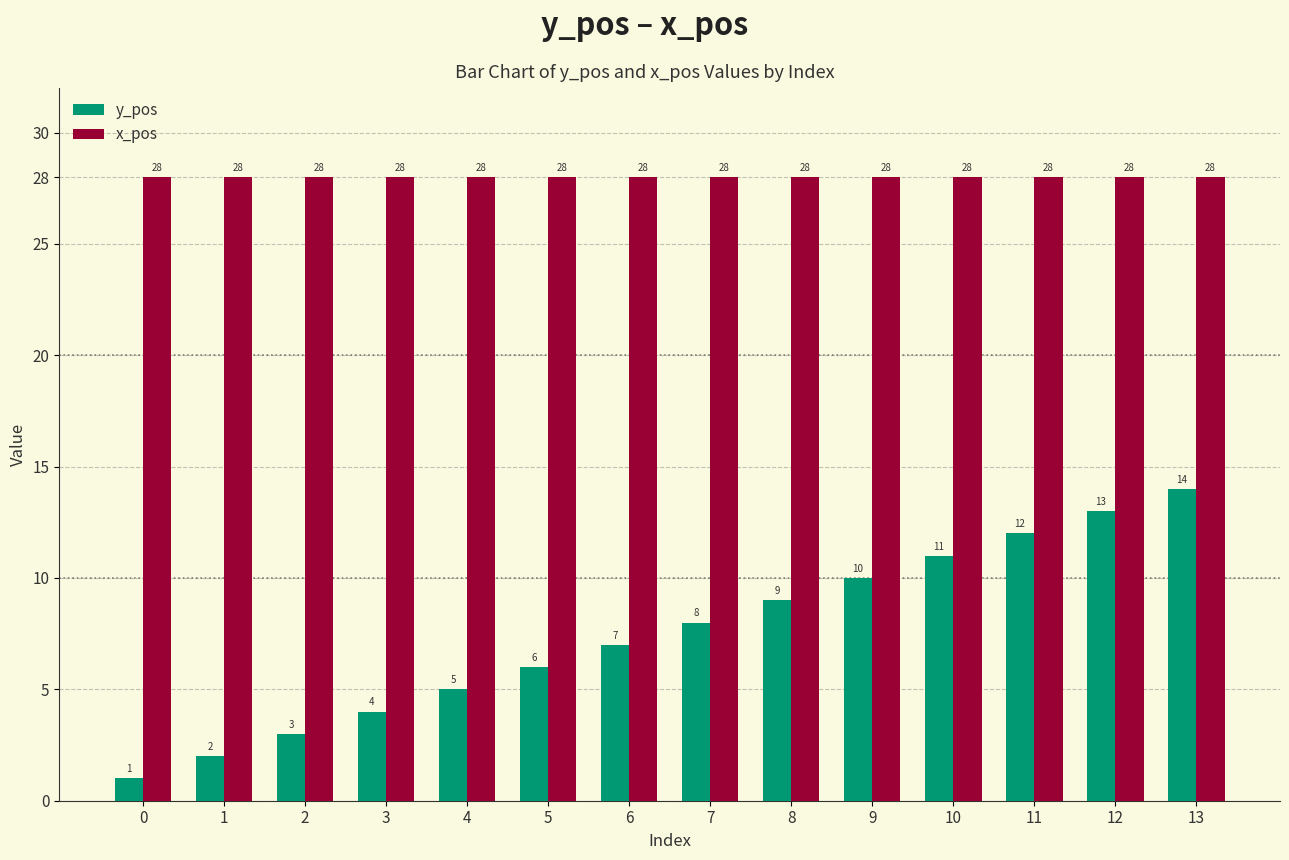

At how many categories does at least one series exceed 17?

14